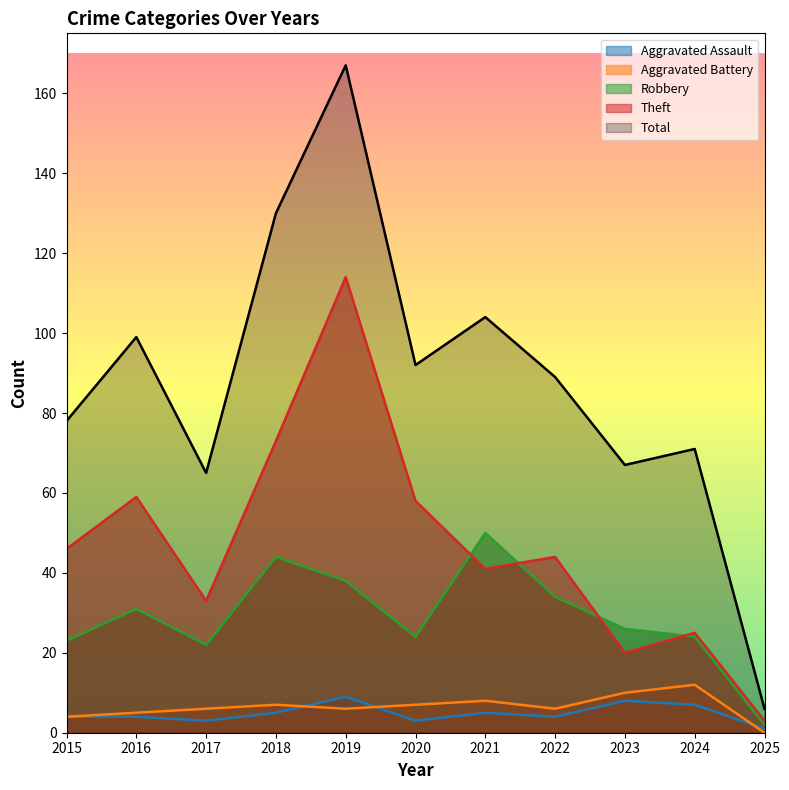

True or false: Theft and Aggravated Assault cross at least once.

False